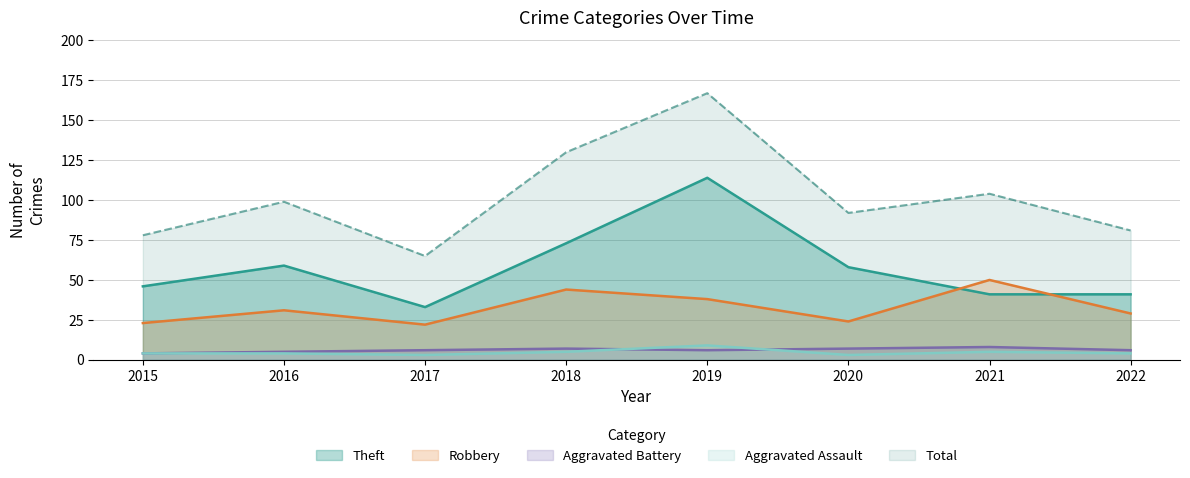

In Theft, how many points are lower than both neighbors (excluding endpoints)?

1